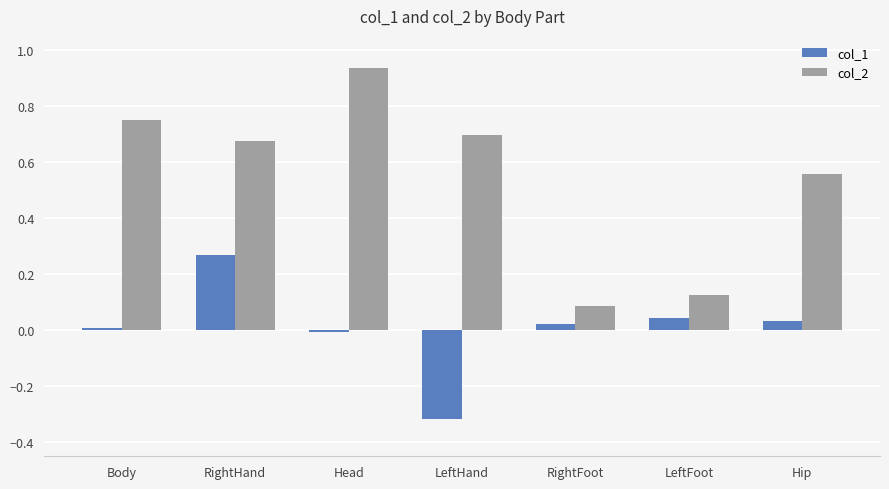

What is the average value of the col_2 series?

0.5